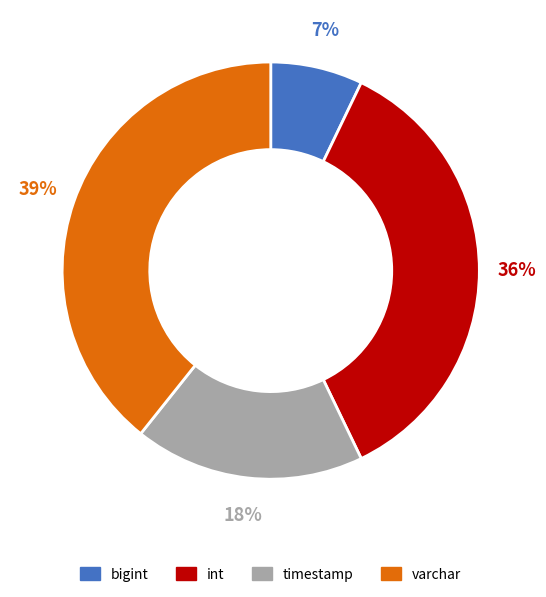

What is the ratio of the value at varchar to the value at int?

1.1